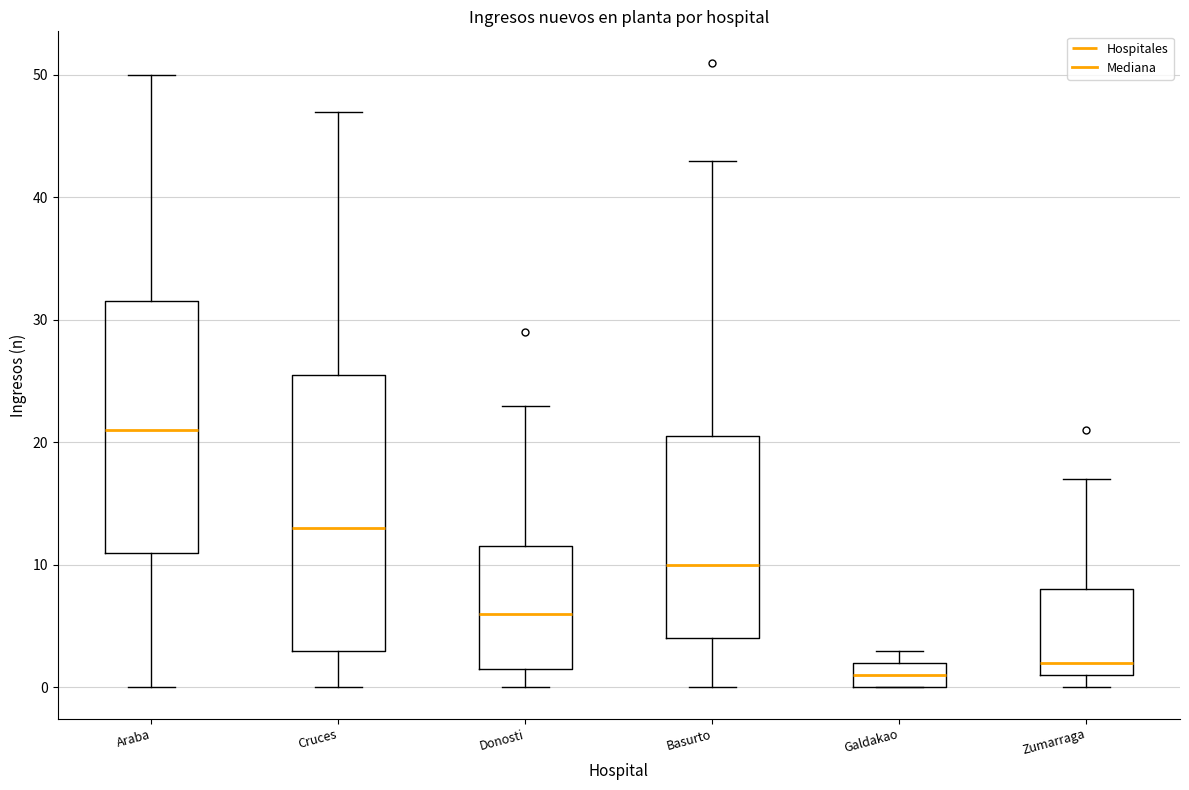

Which box's median line is the highest?

Araba